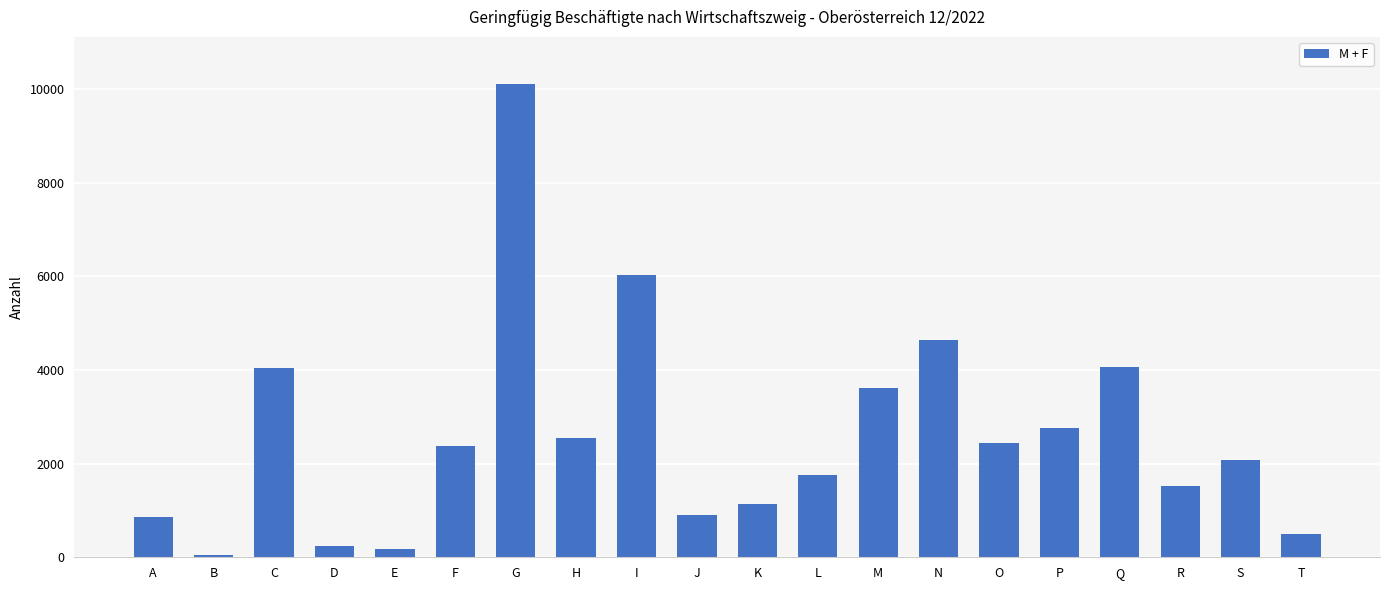

True or false: the data shows 1278 at F.

False